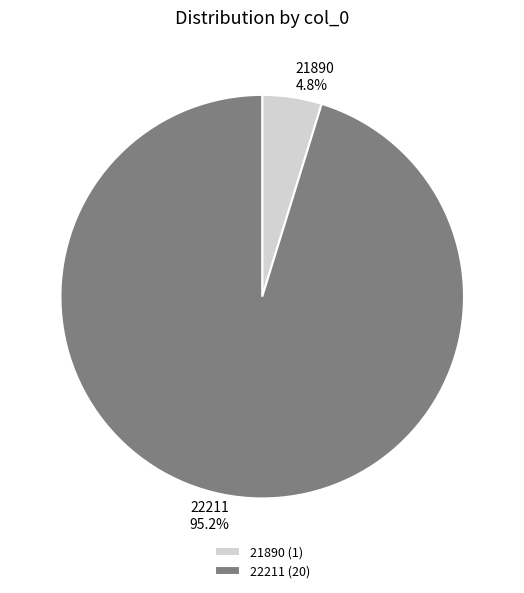

Is there a majority slice in this chart?

Yes